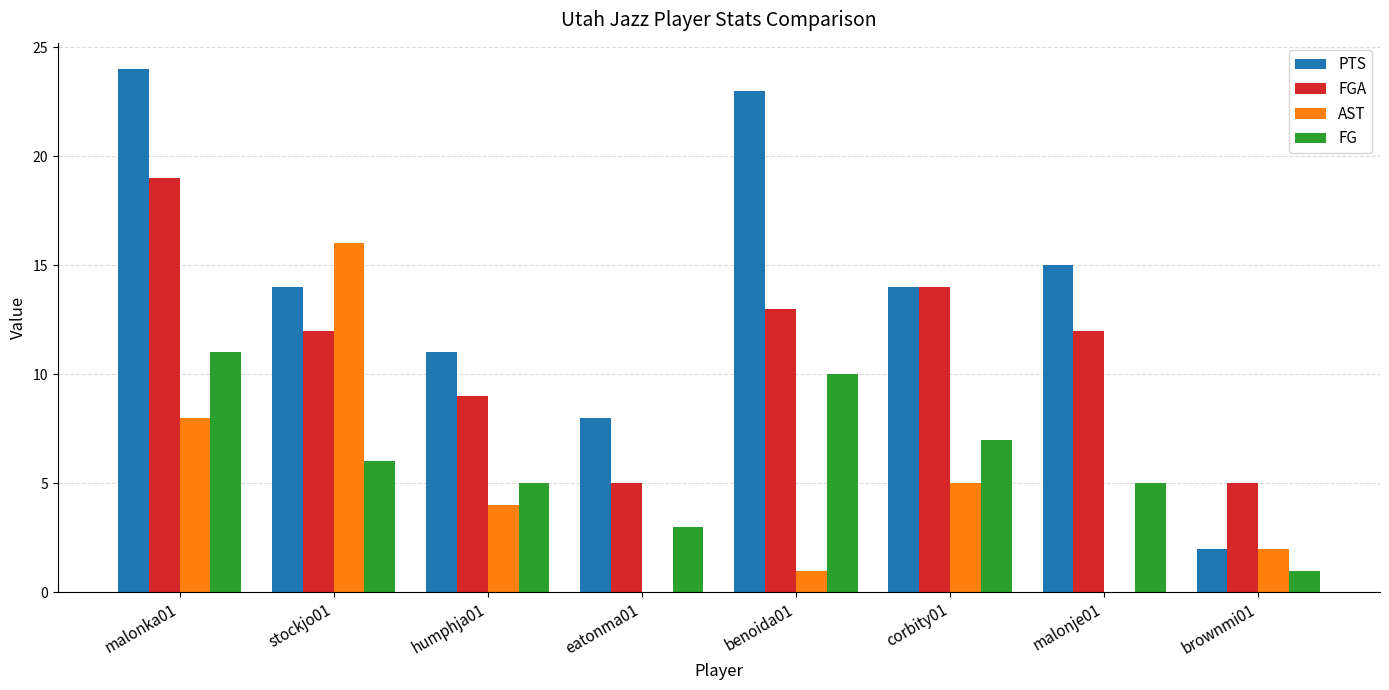

How many FG values are between 5 and 10?

5